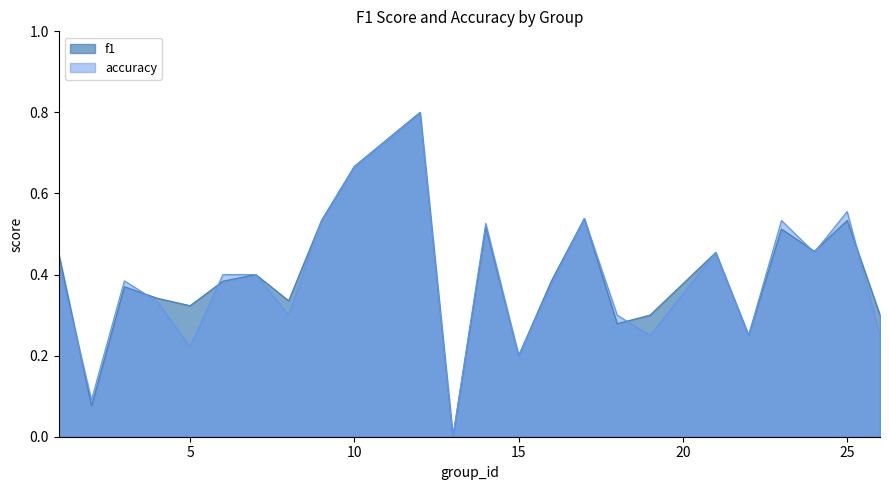

Which series has the largest range (max minus min)?

f1